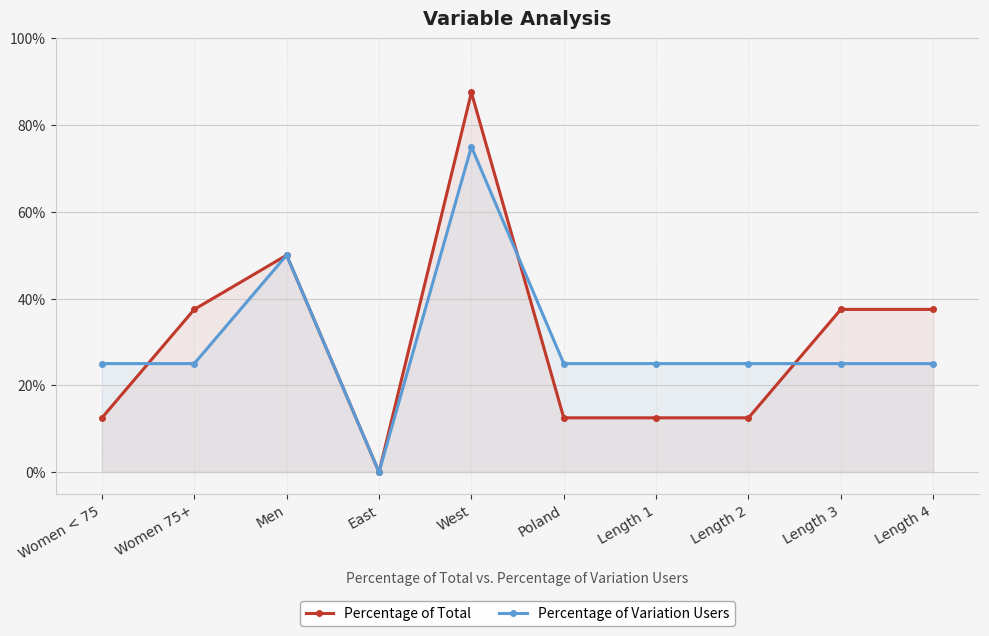

At Length 4, list the series in order from largest to smallest.

Percentage of Total, Percentage of Variation Users